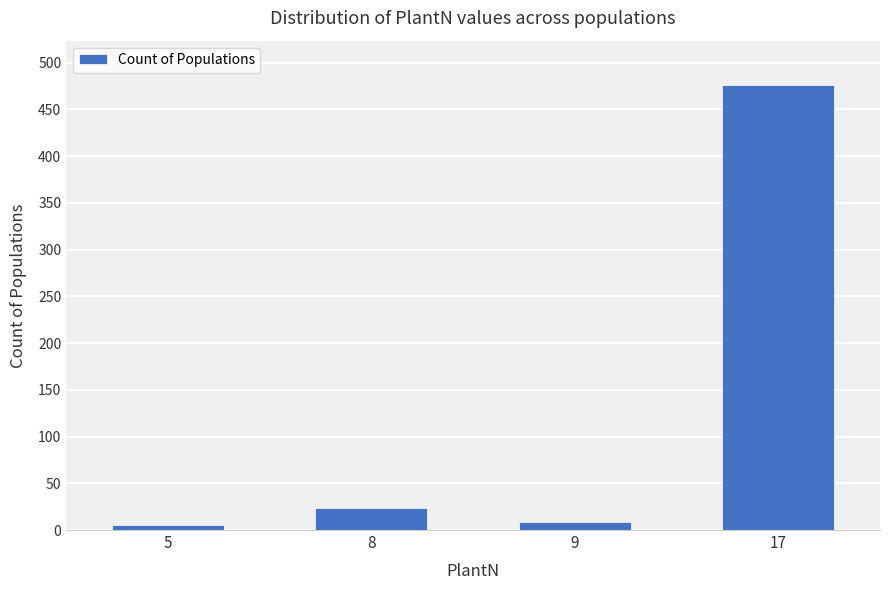

The value at 17 is 476. True or false?

True